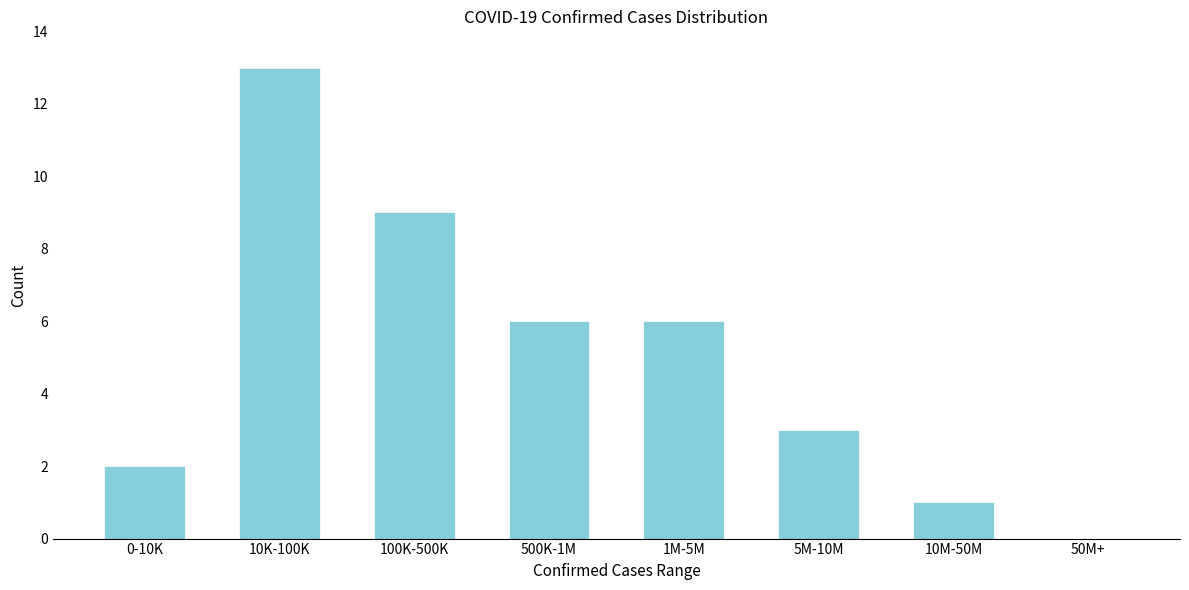

Reading left to right, extract all data points from this chart.

0-10K=2	10K-100K=13	100K-500K=9	500K-1M=6	1M-5M=6	5M-10M=3	10M-50M=1	50M+=0